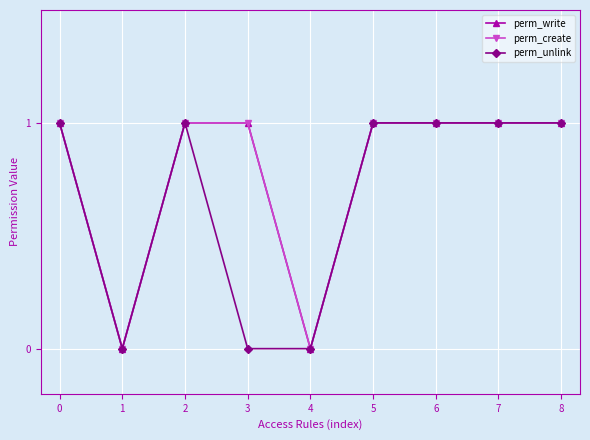

What is the value of the perm_write point at the 8th from the left?

1